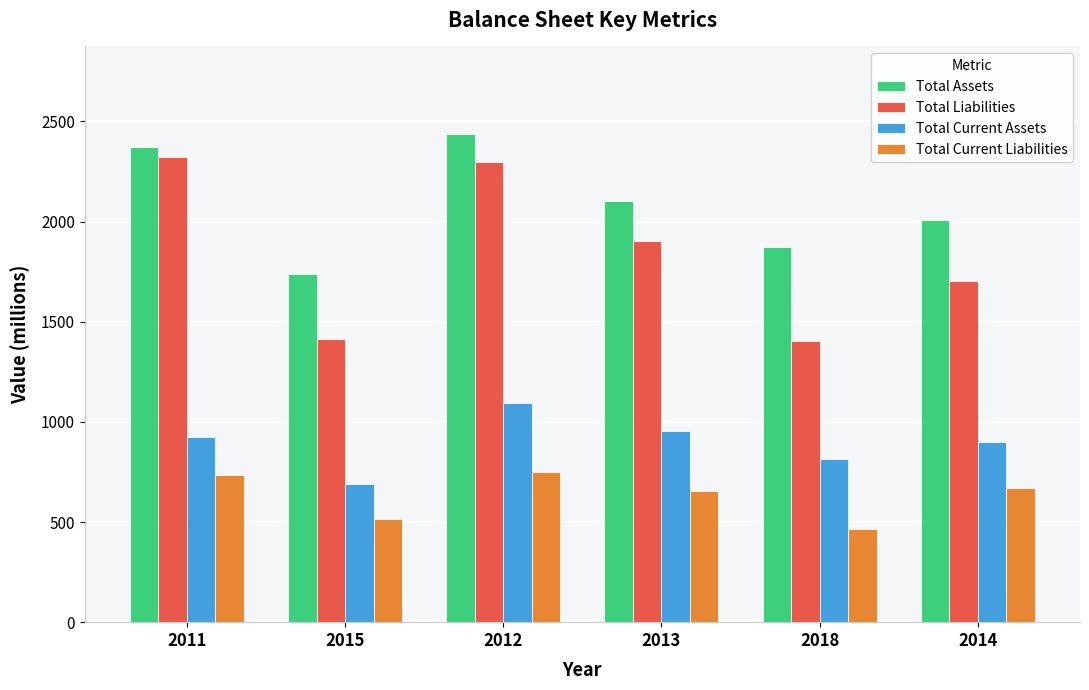

Which series has the widest spread of values?

Total Liabilities